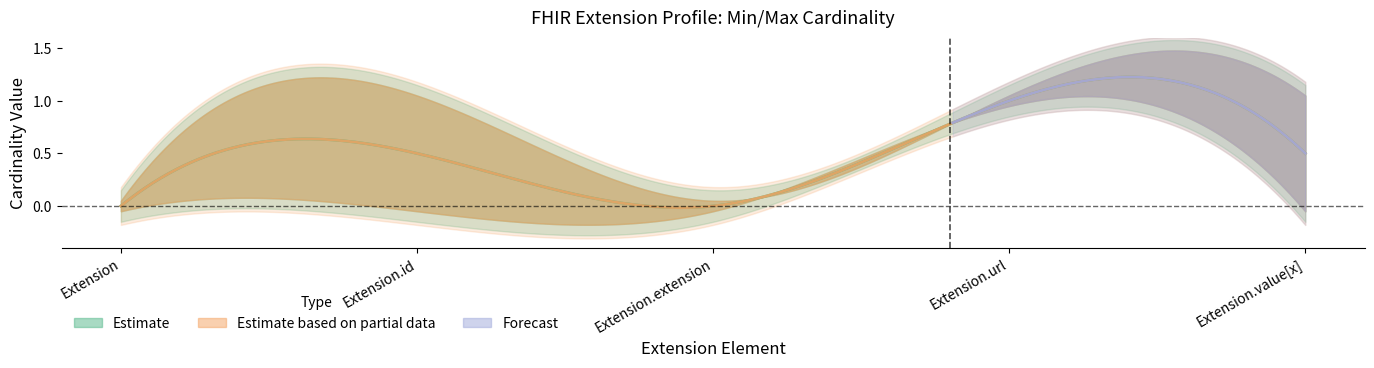

How many lines are shown in the chart?

4